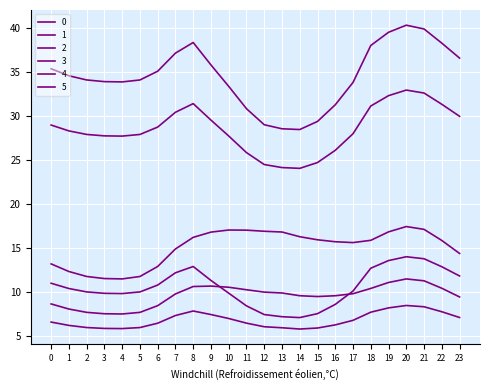

True or false: 4 has a value of 11.8 at 1.

False